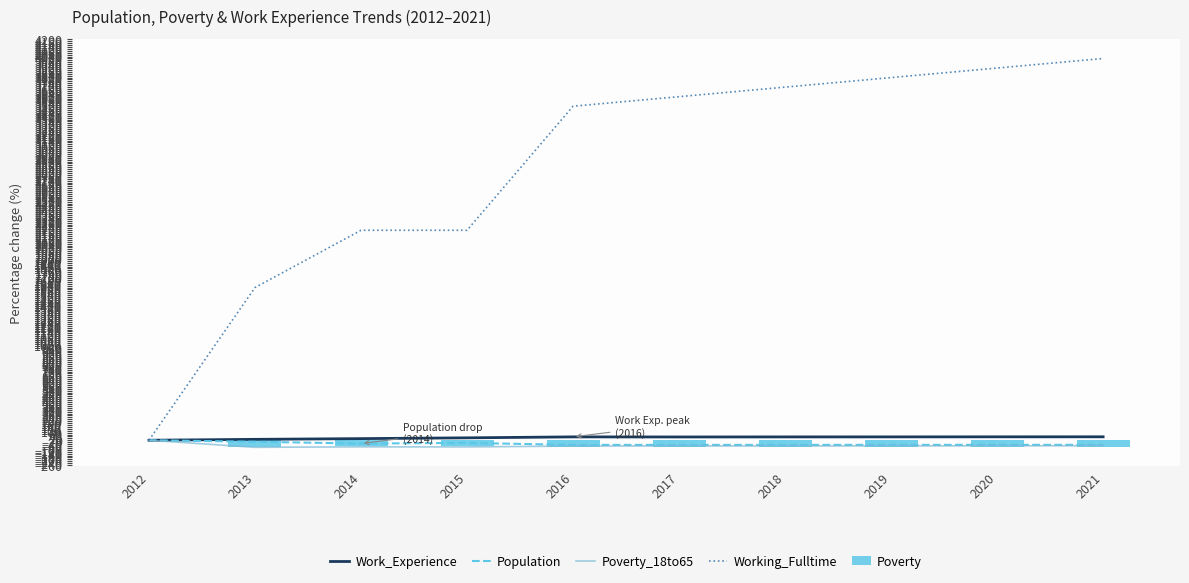

What is the difference between the second highest and second lowest values in the Work_Experience series?

26.3